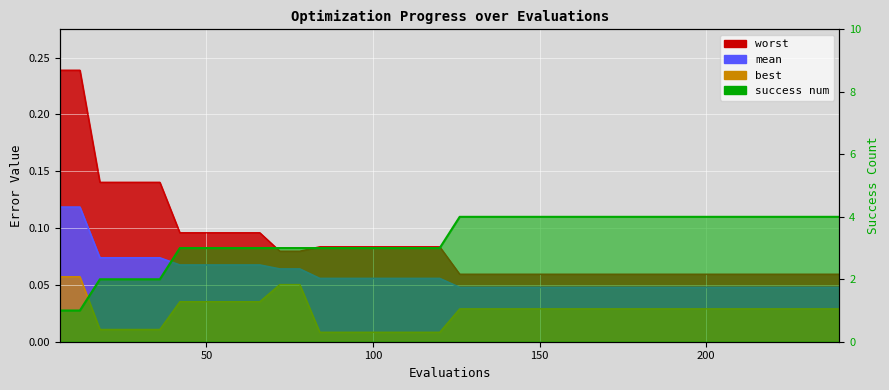

Count the best values in the range 0 to 1.

40